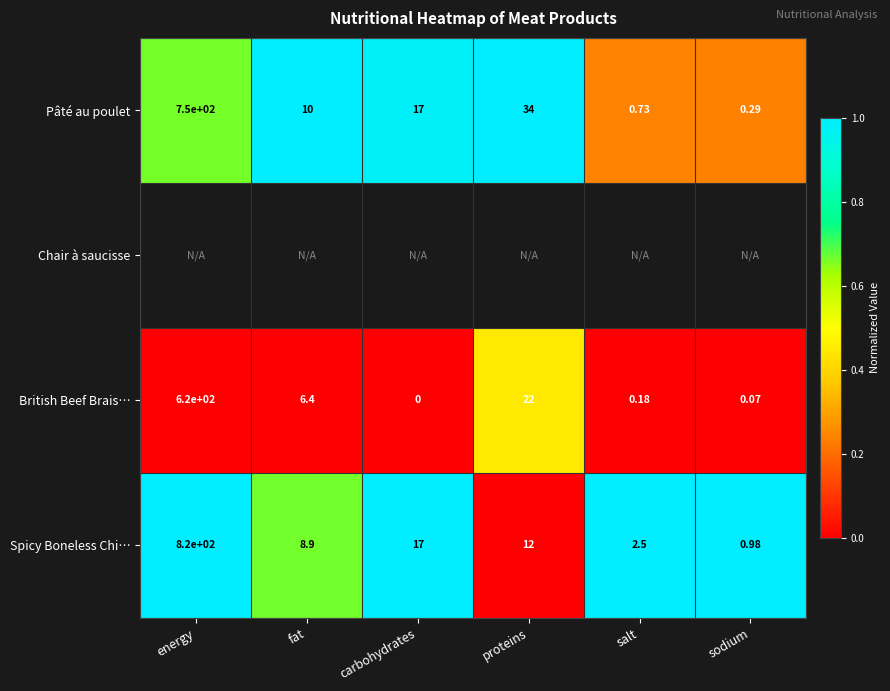

Is the value of British Beef Brais… at fat greater than the value of Pâté au poulet at sodium?

Yes